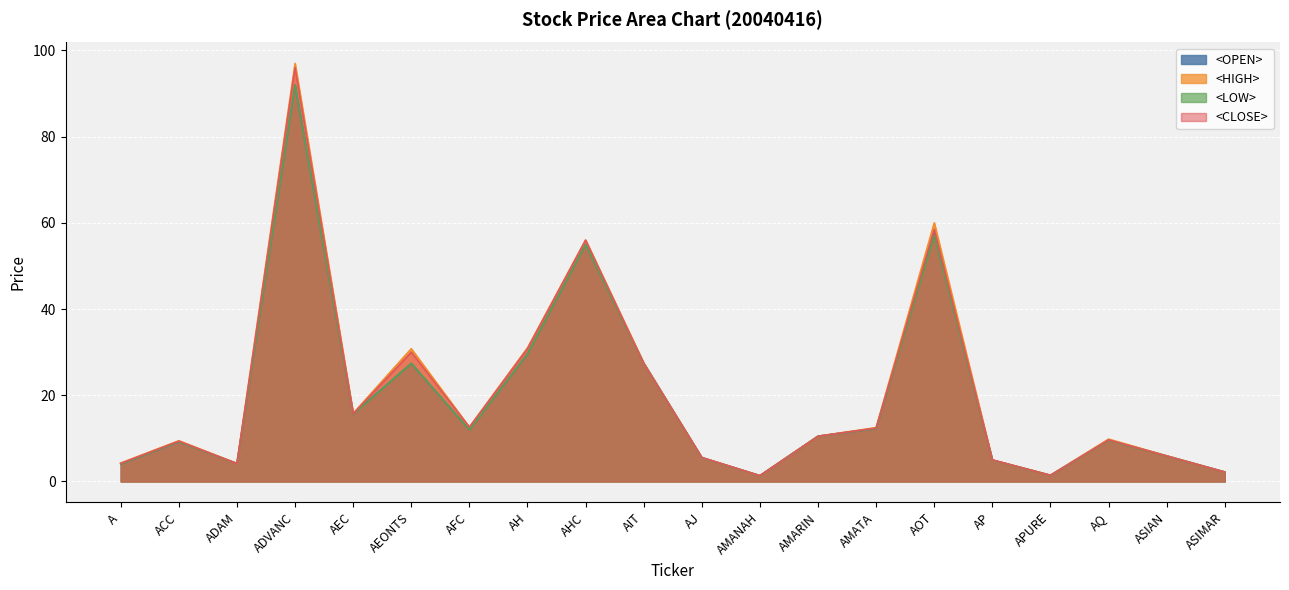

The <OPEN> series shows 1.7 at AP. True or false?

False